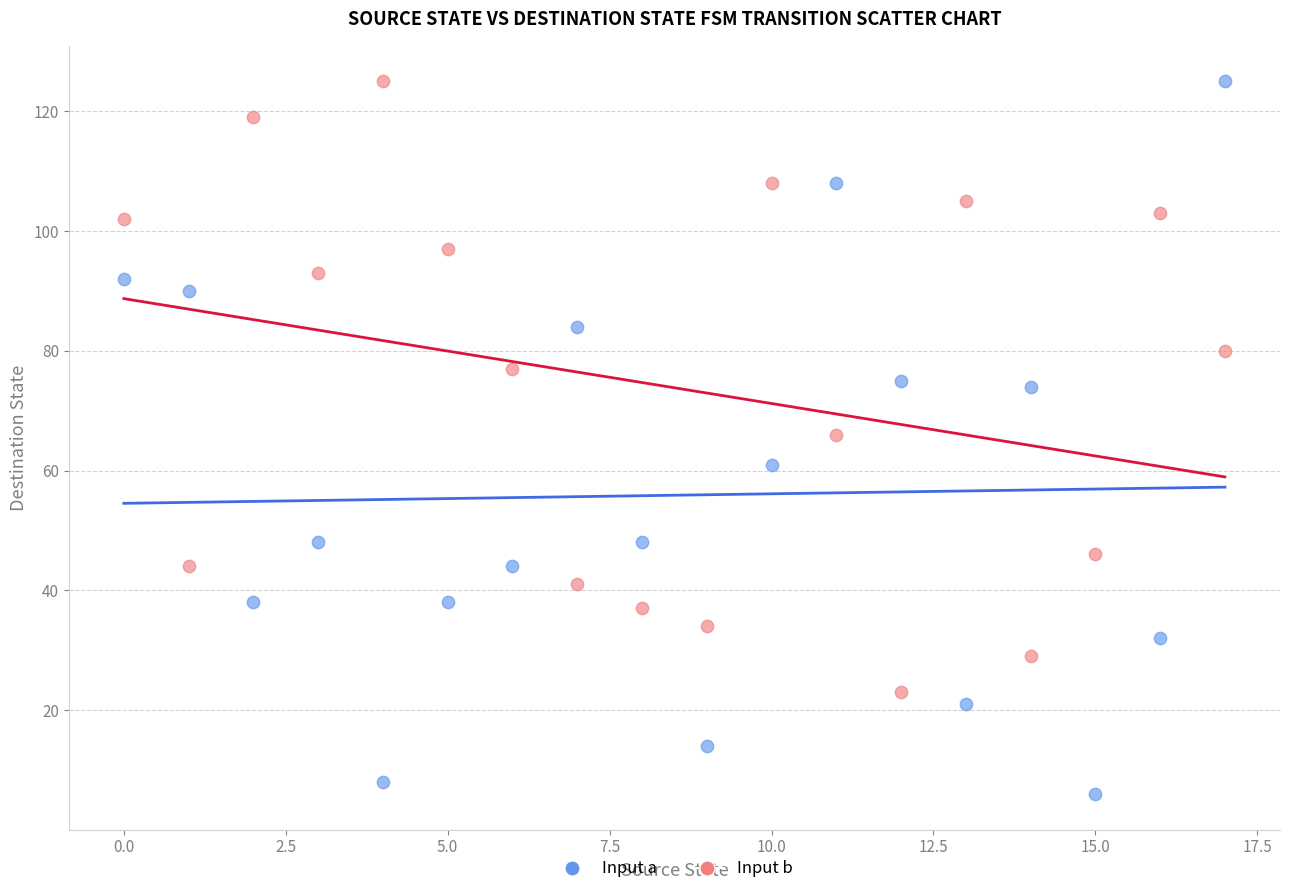

Across all data points, what is the range of Y values (max minus min)?

119